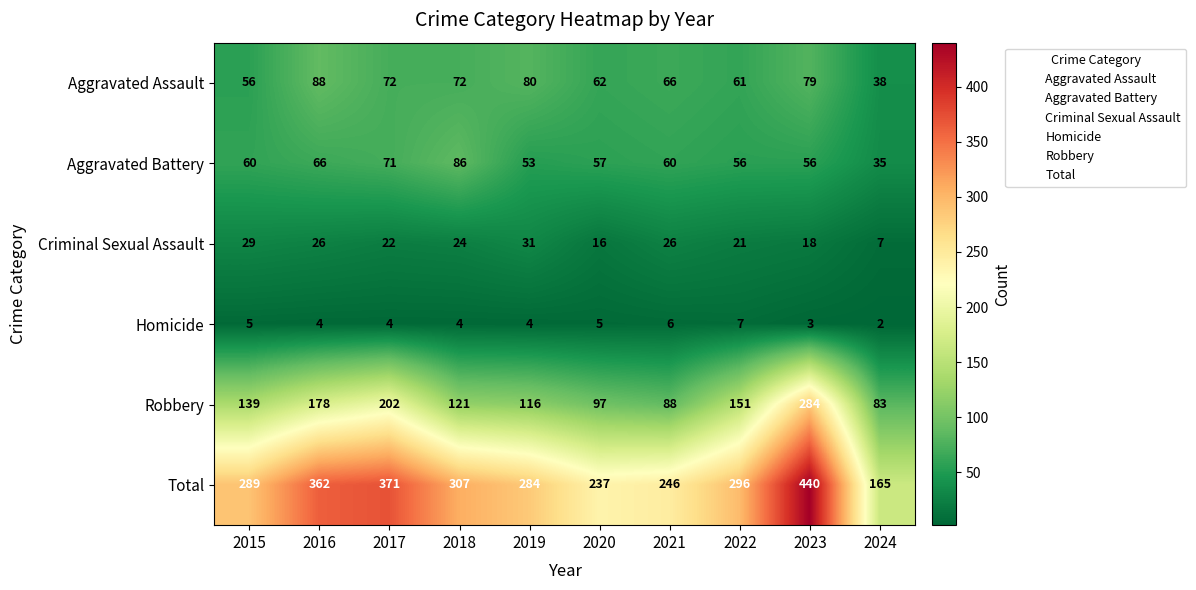

Read the Homicide value at 2015.

5